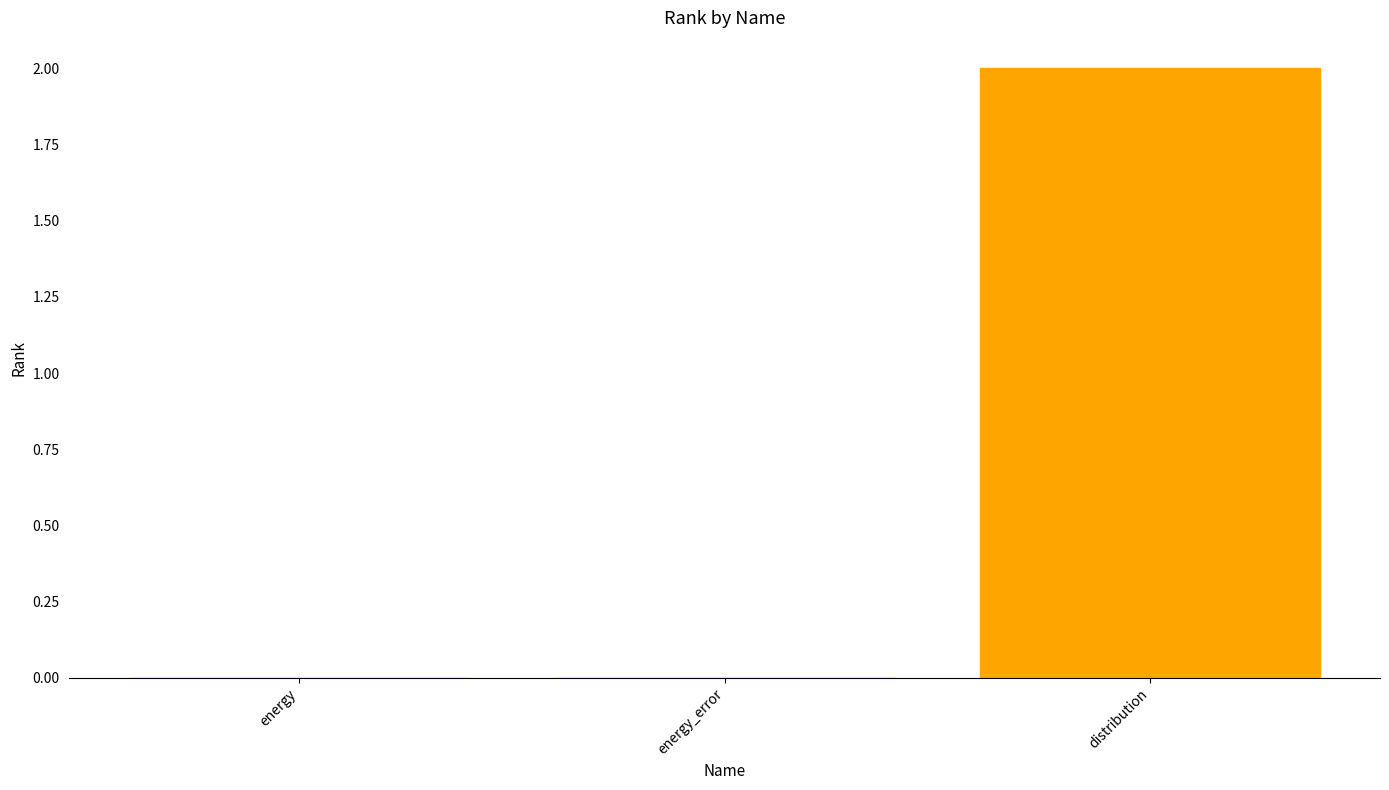

At which category does the chart reach its peak across all series?

distribution